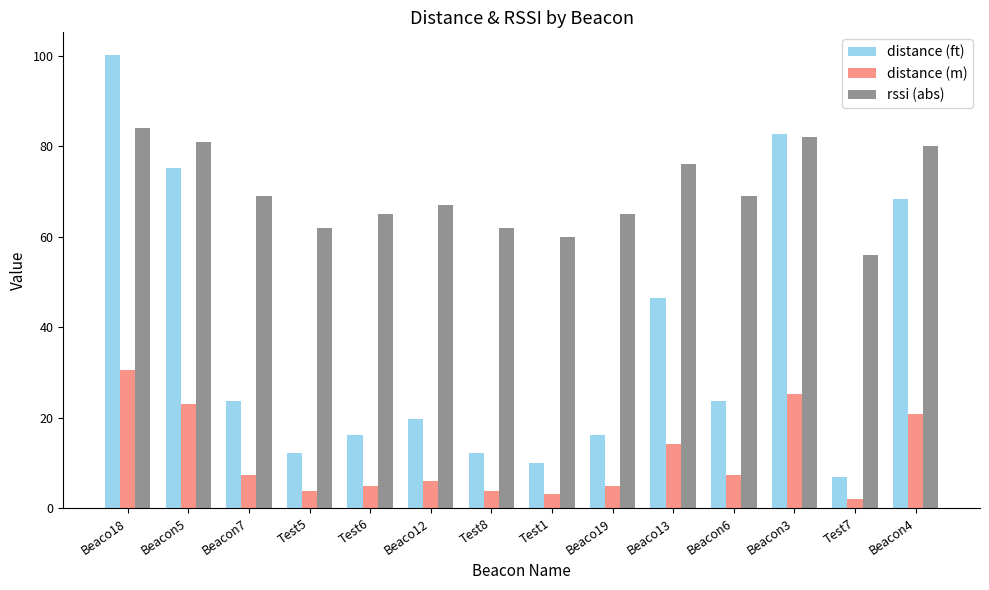

How many bars are there in each group?

3